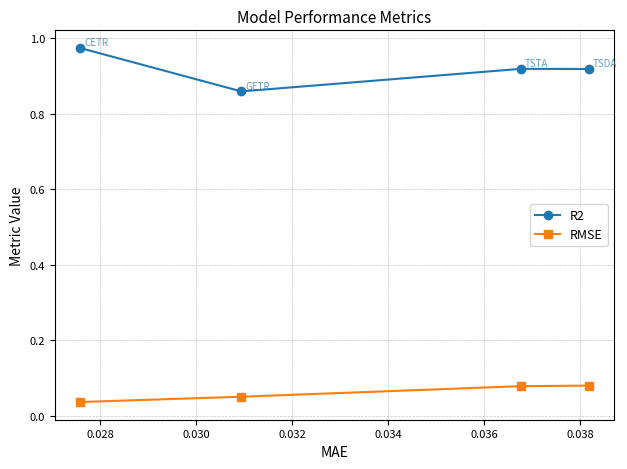

Which series has the largest total across all categories?

R2